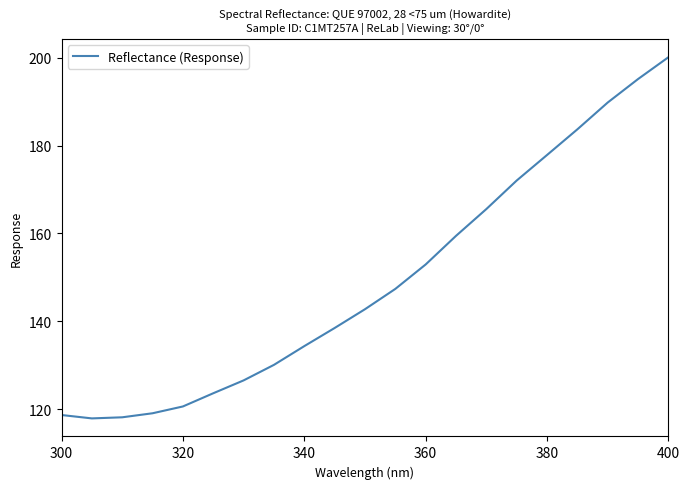

True or false: there are more than 0 points higher than both neighbors.

False